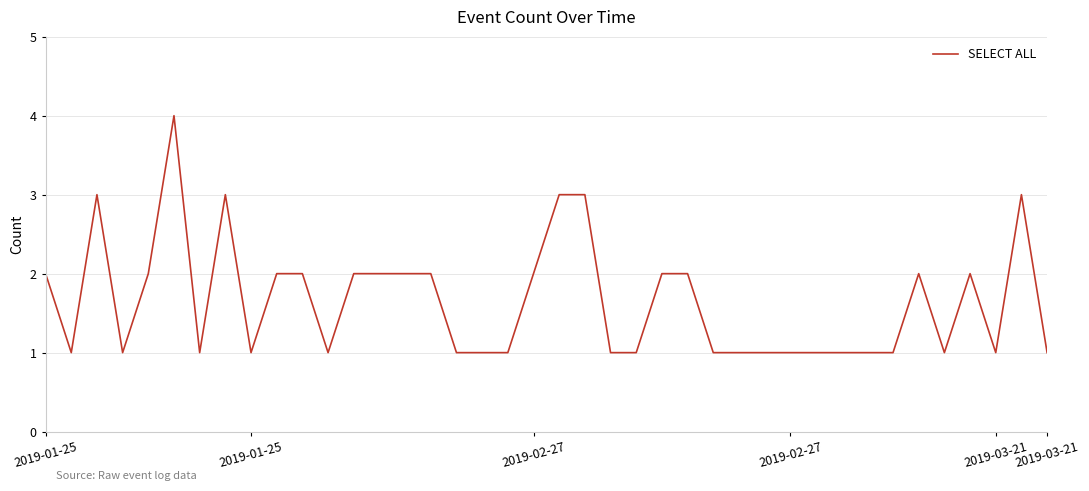

What is the greatest value displayed?

4